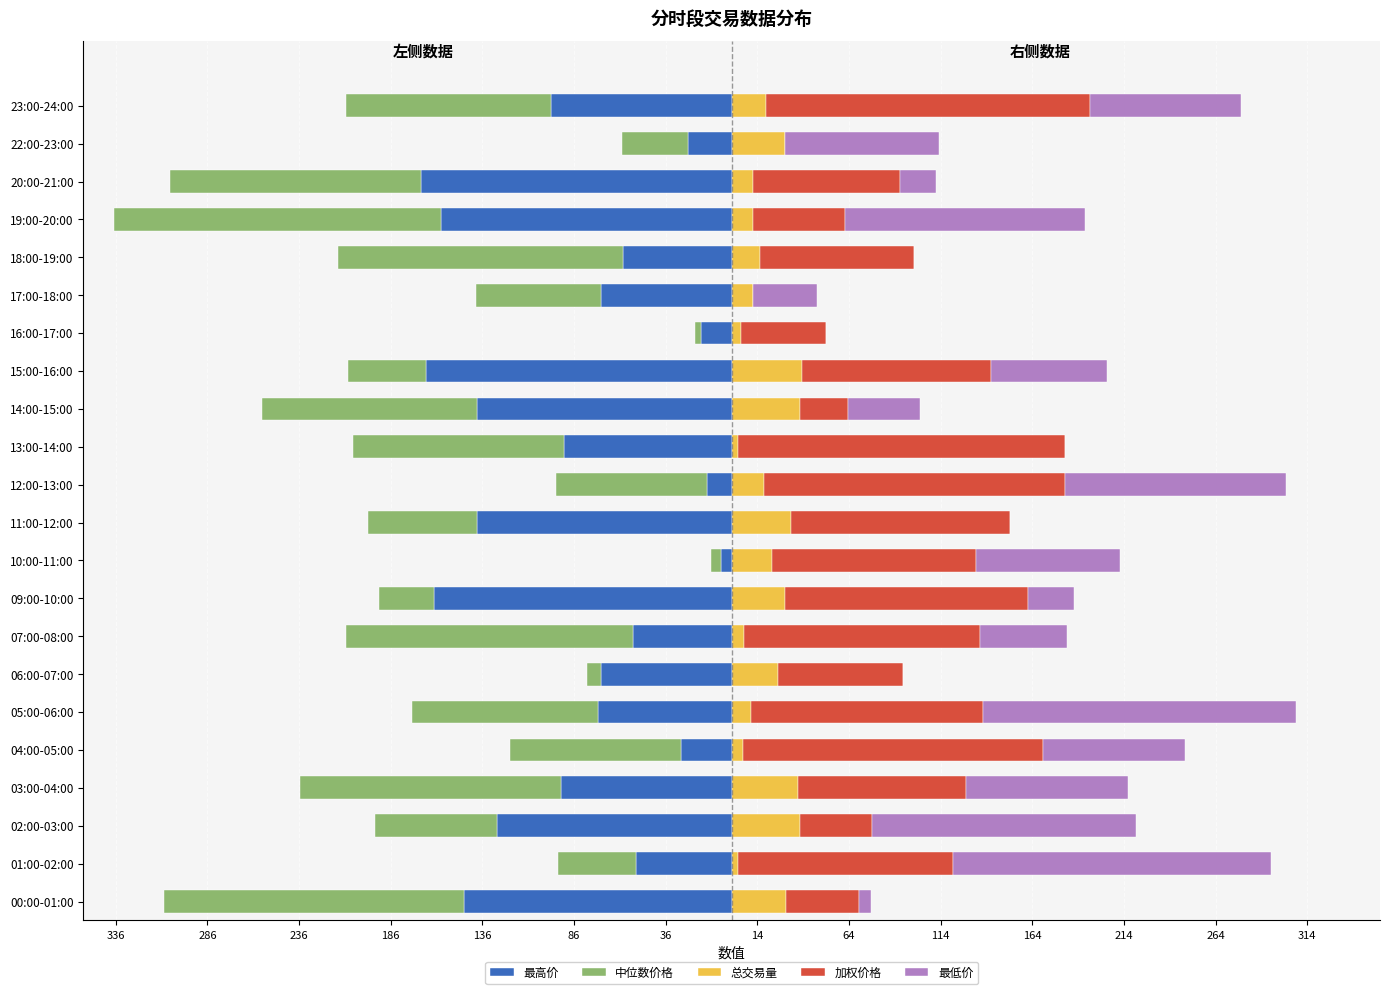

What is the minimum value for 总交易量?

3.2